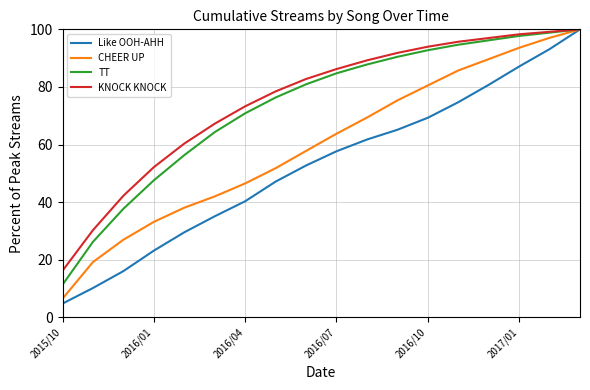

What is the difference between the maximum and minimum values in the KNOCK KNOCK series?

83.8